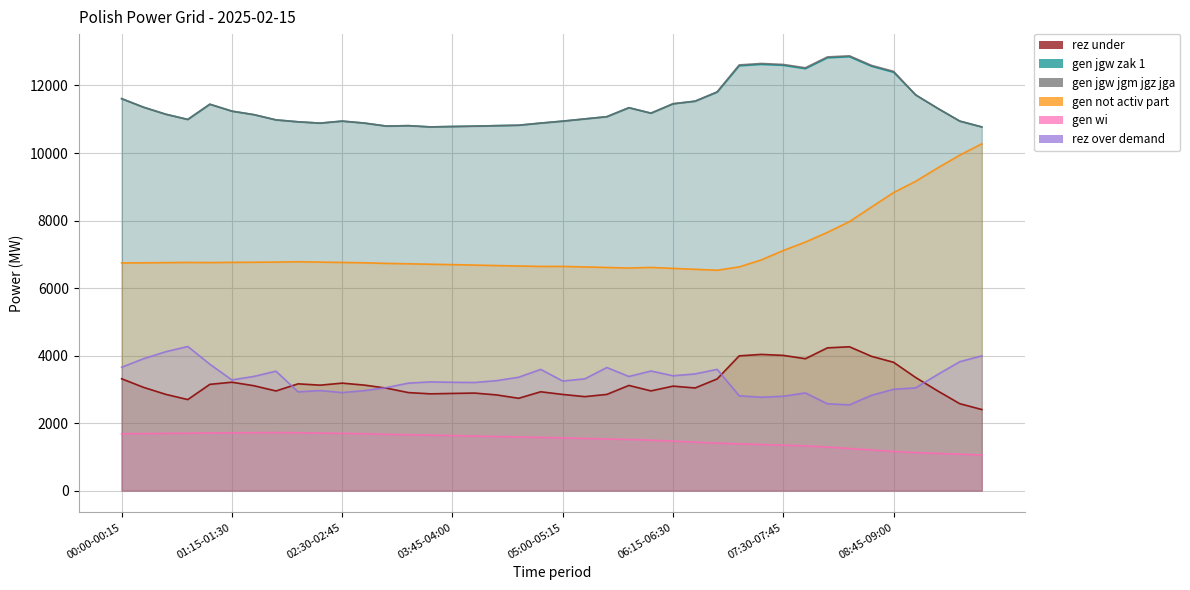

Which has a higher value, 09:00-09:15 or 00:15-00:30?

09:00-09:15